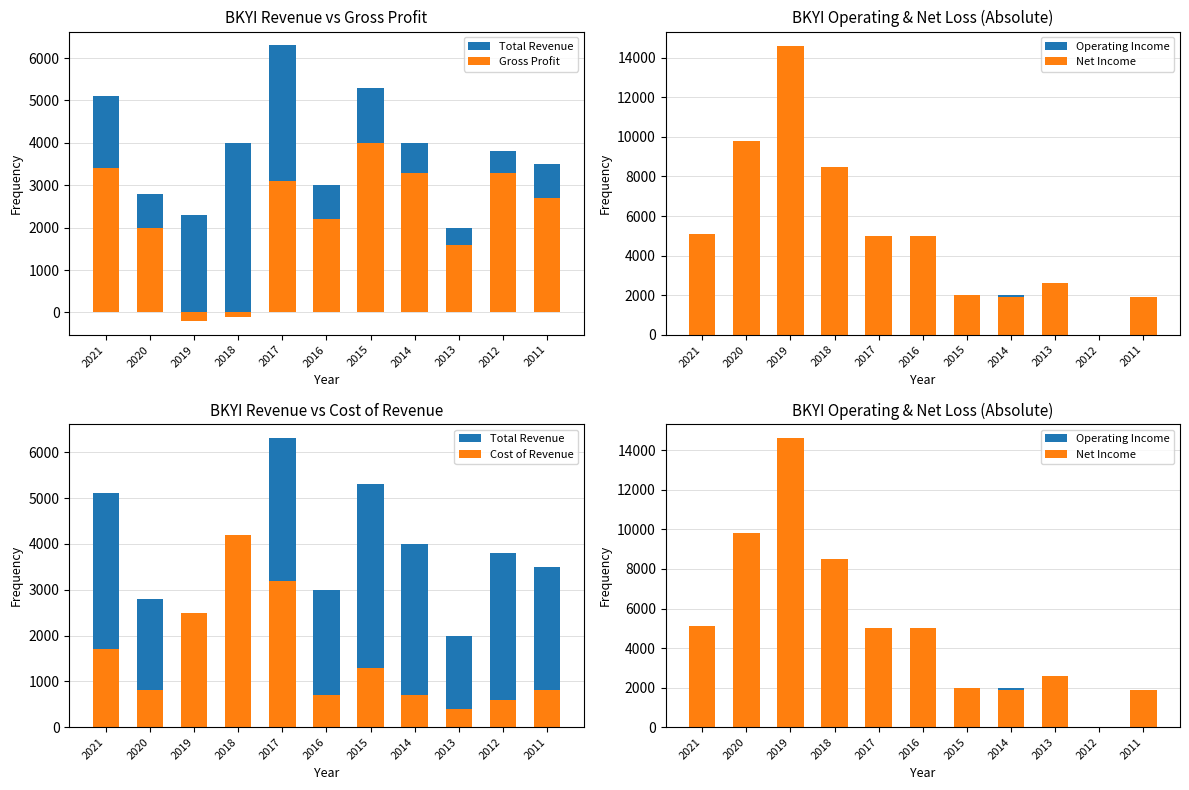

At 2018, list the series in order from smallest to largest.

Gross Profit, Total Revenue, Cost of Revenue, Operating Income, Net Income